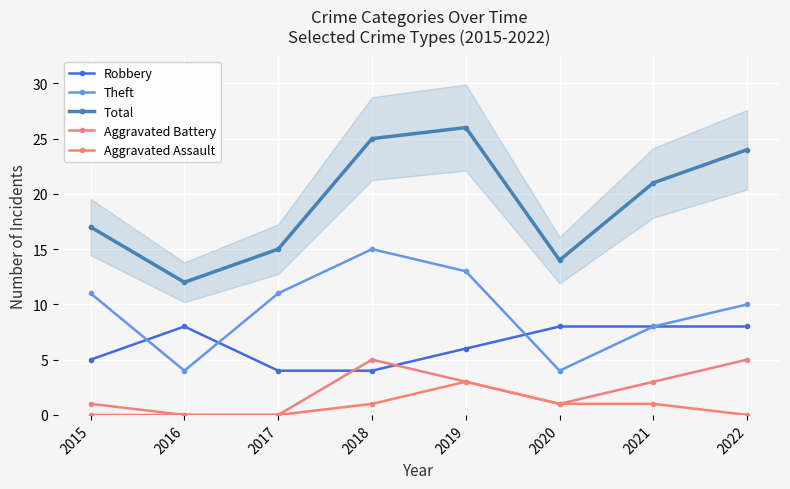

What is the difference between the maximum and second lowest values in the Total series?

12